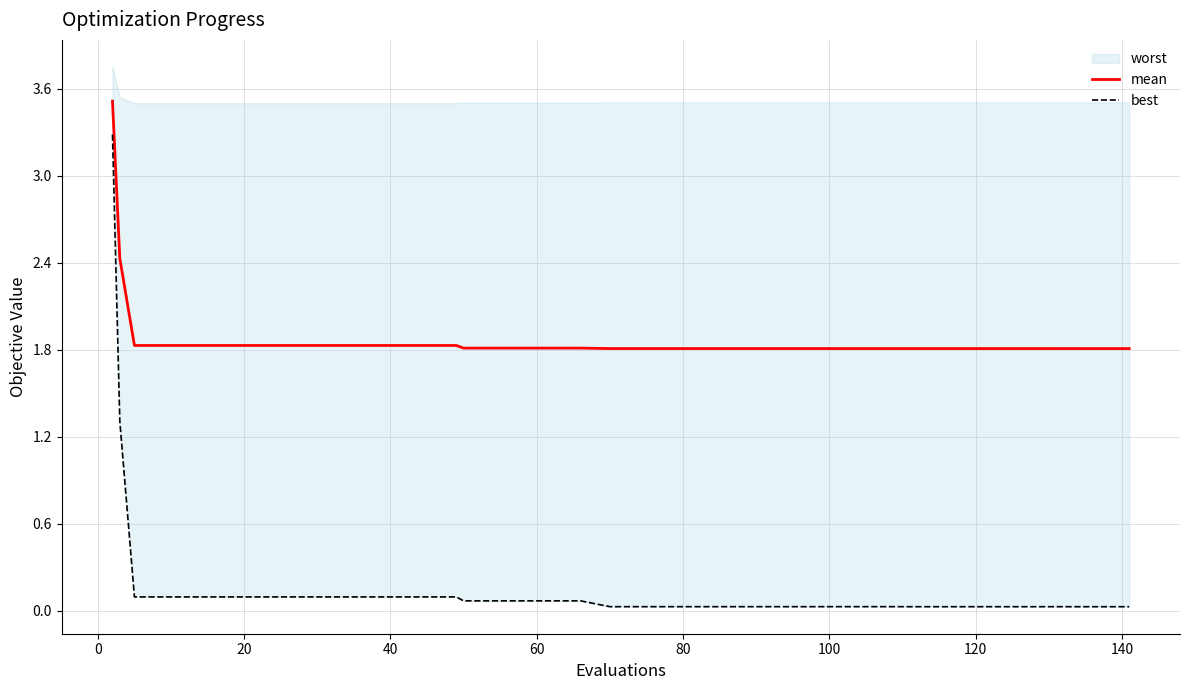

True or false: best has more than 0 interior local peaks.

True